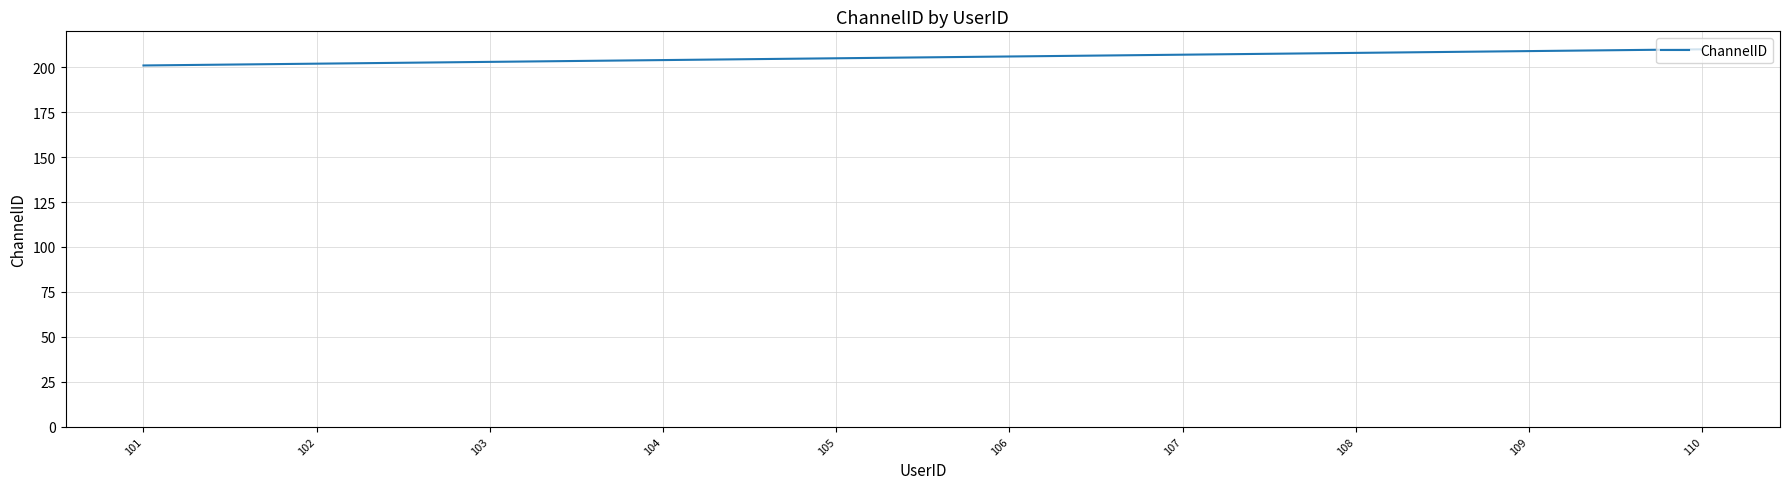

The value at 109 is 146. True or false?

False